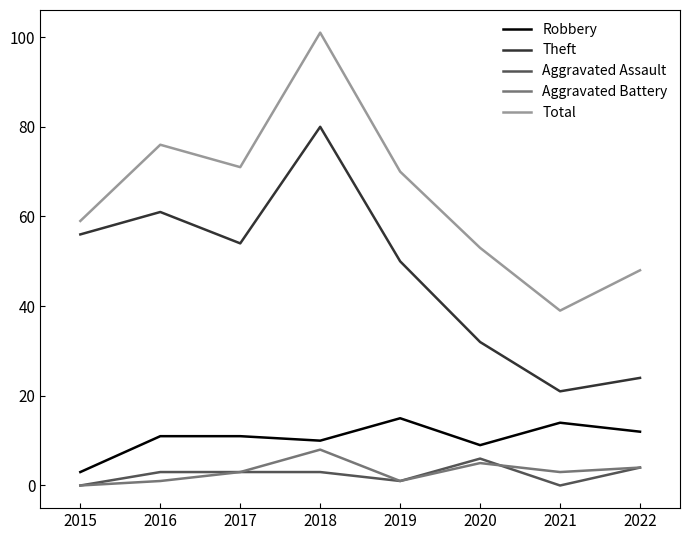

What is the approximate value of Robbery at 2015?

3